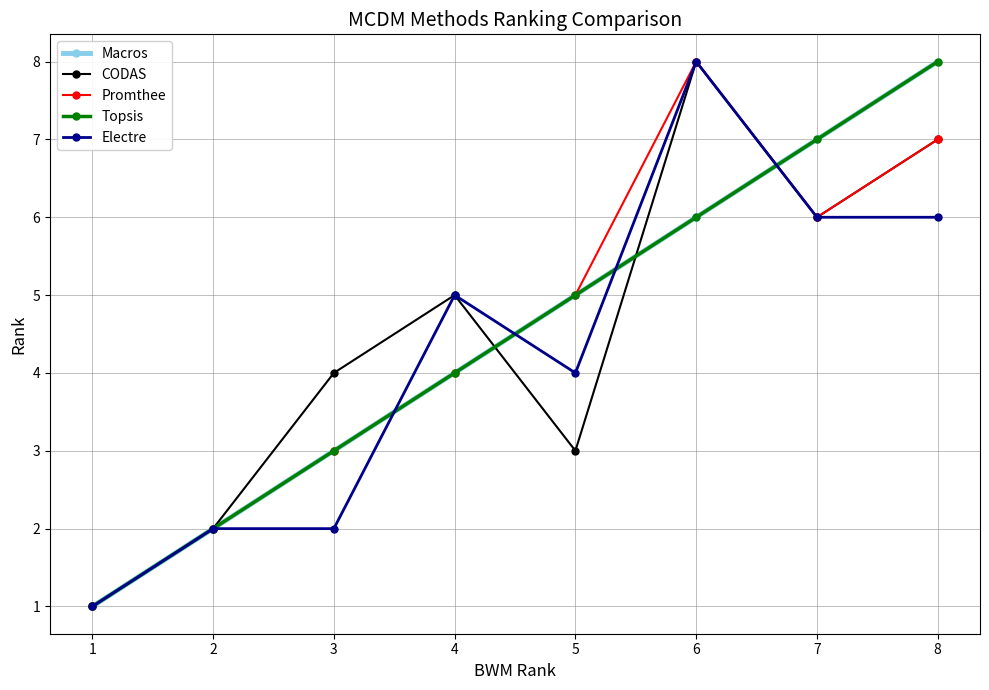

Is the value of Macros at 1 greater than the value of CODAS at 5?

No